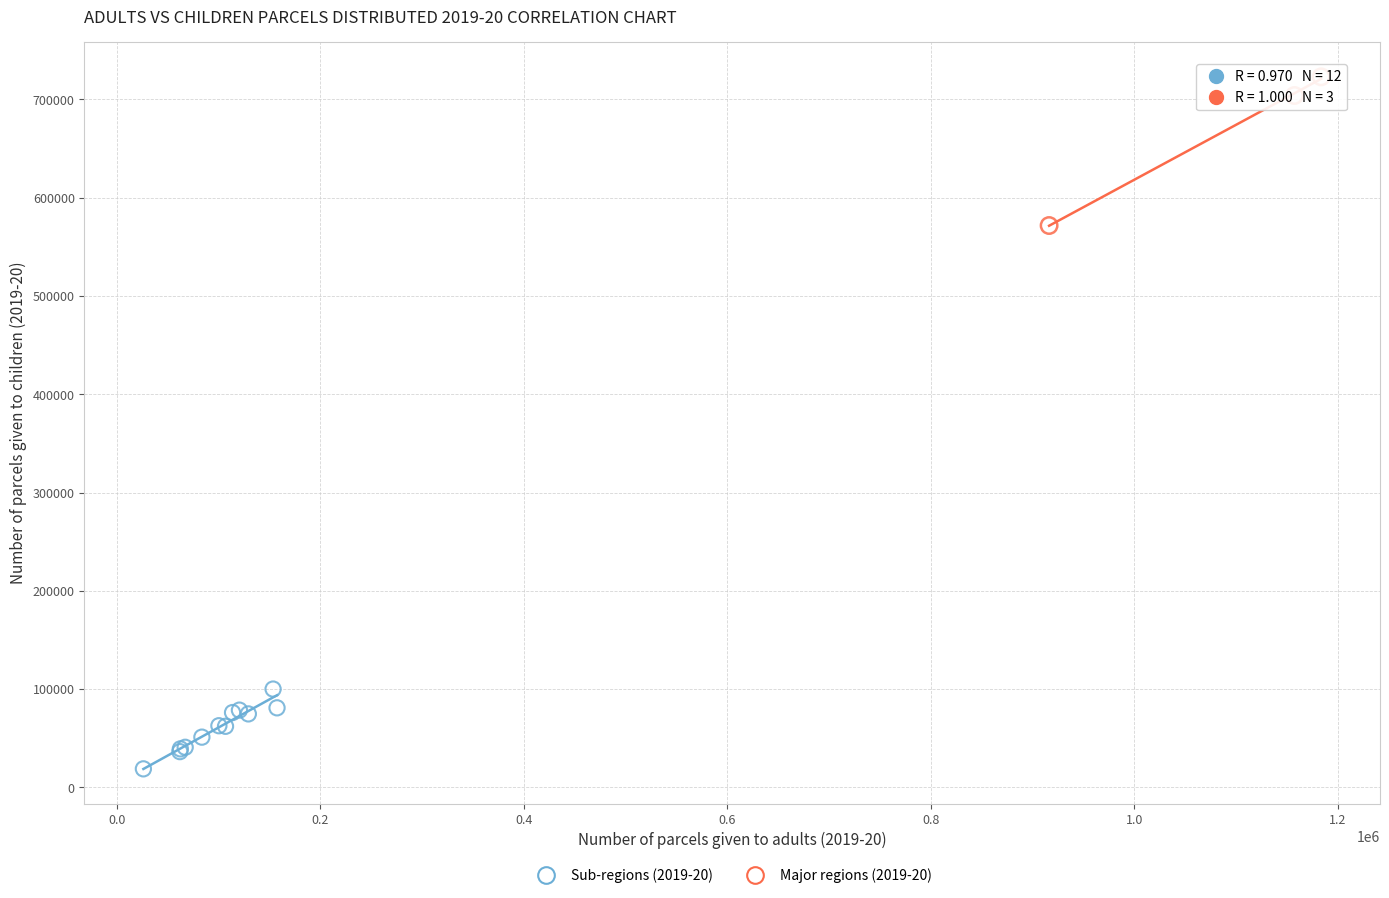

What are all the series names shown in the legend?

Sub-regions (2019-20), Major regions (2019-20)